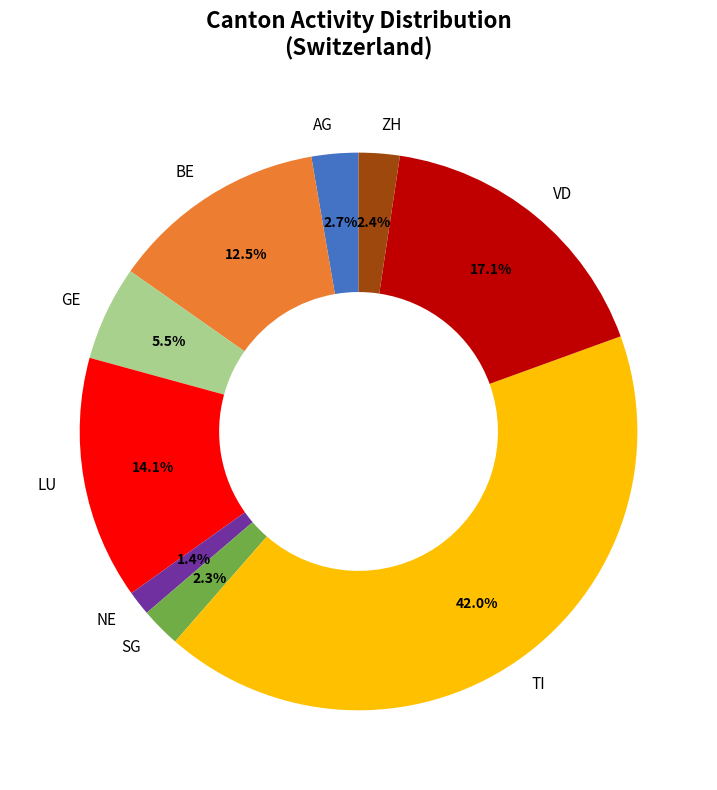

Count the number of slices in the pie.

9